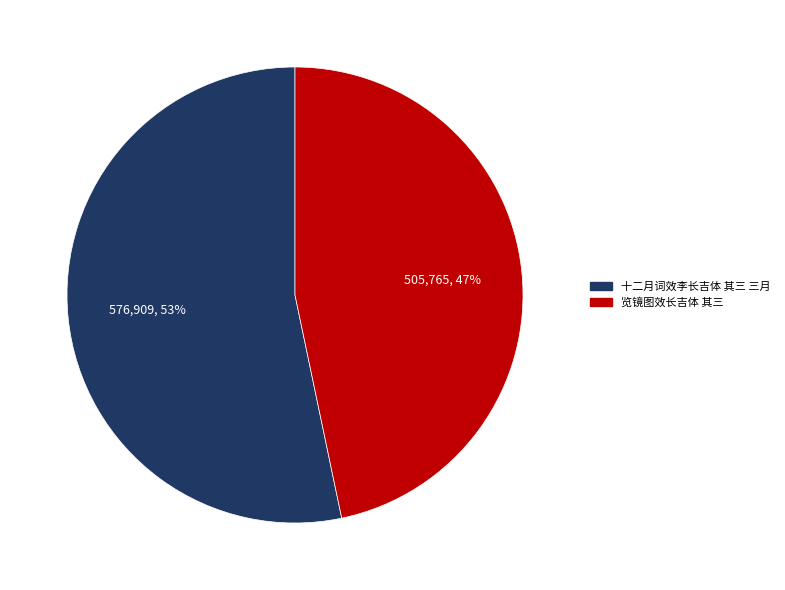

What is the smallest slice in the pie chart?

览镜图效长吉体 其三